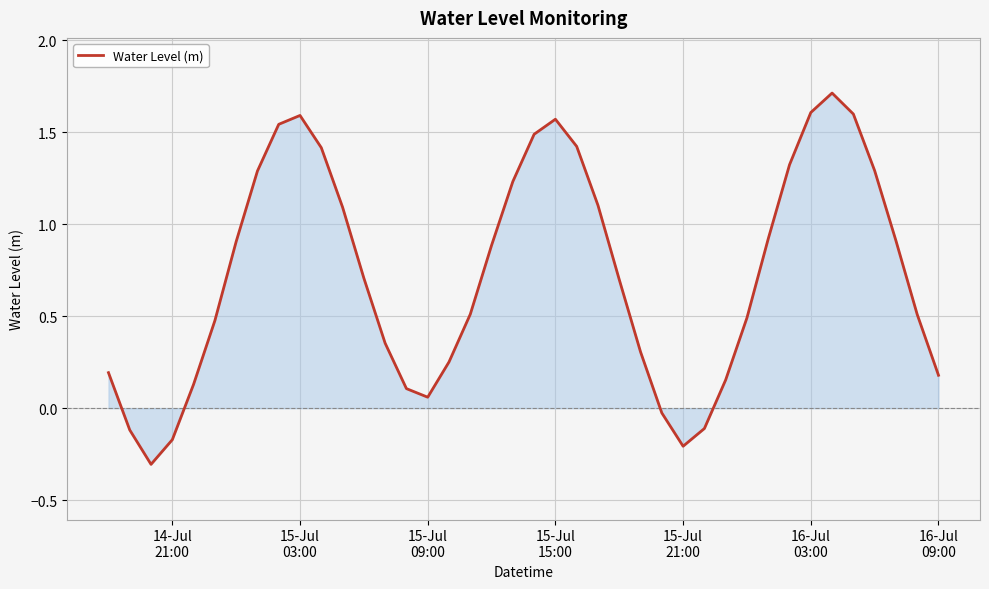

What is the difference between the maximum and minimum values?

2.0